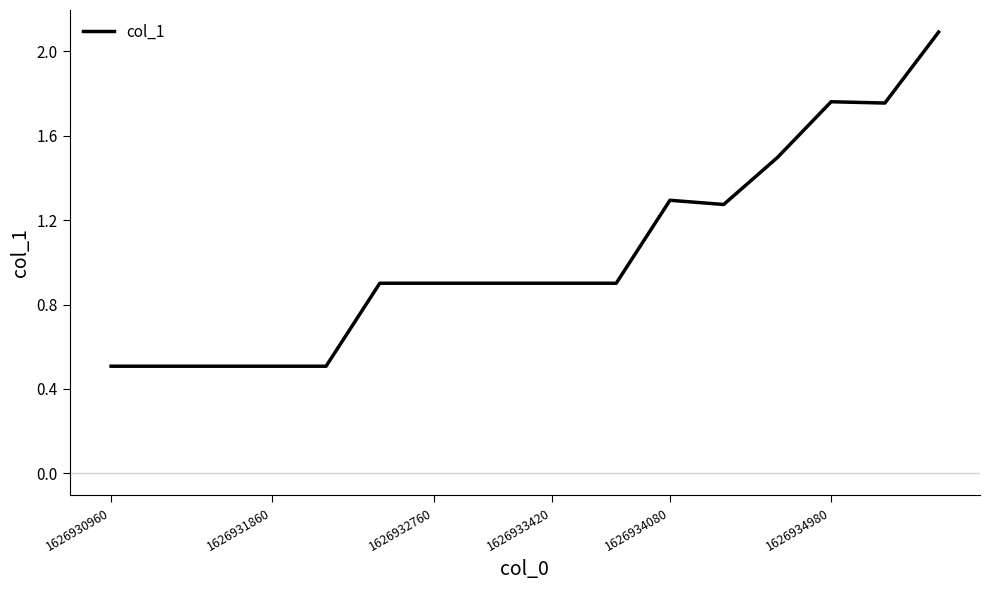

How many lines are shown in the chart?

1